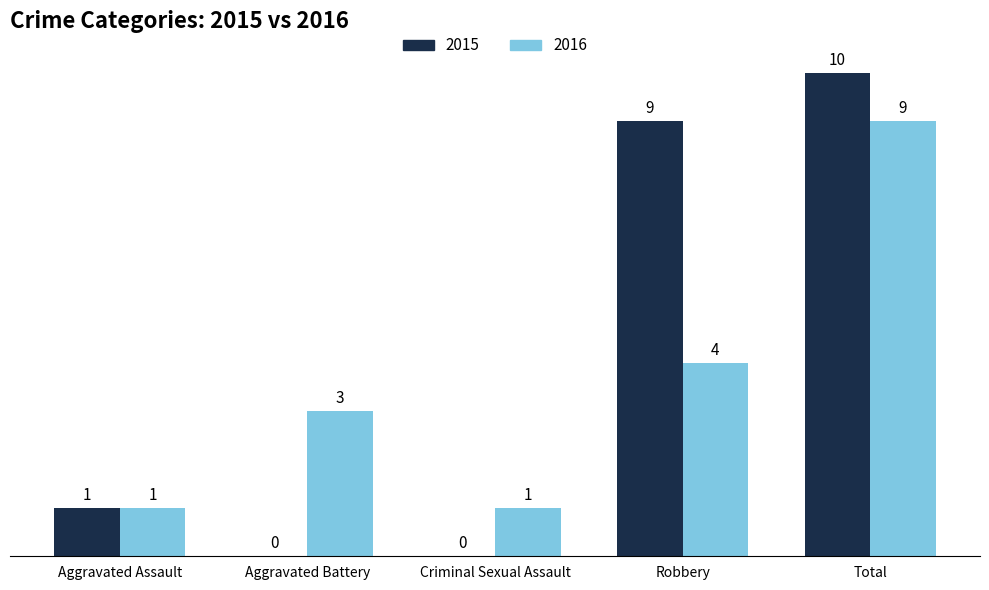

At which label is 2015 closest to 5?

Aggravated Assault